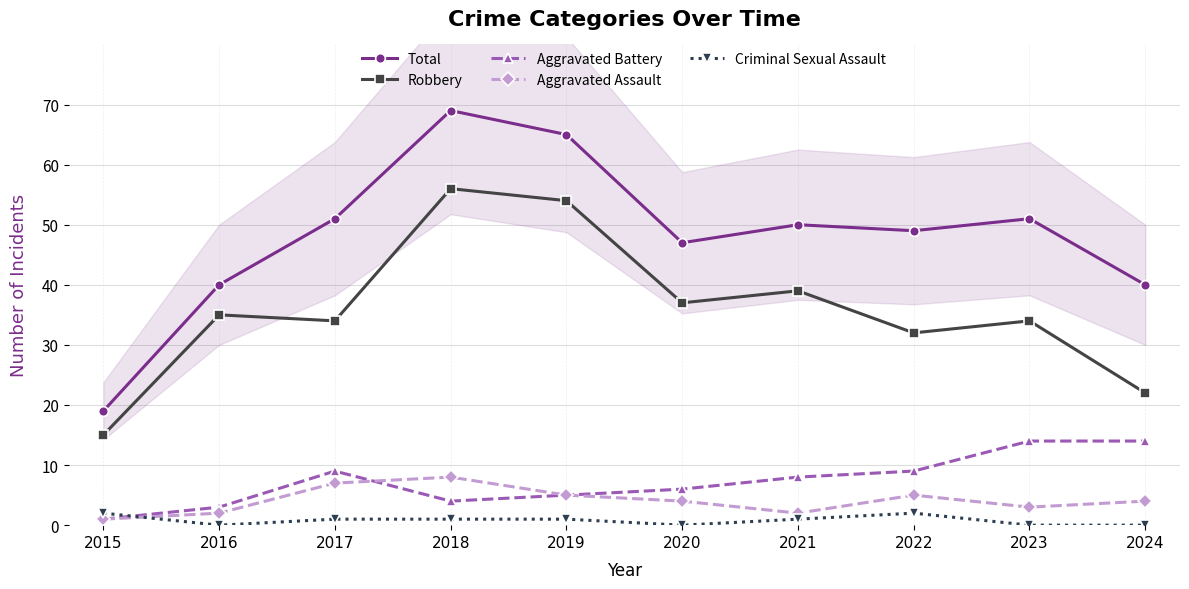

At which category does Criminal Sexual Assault reach its first local valley?

2016